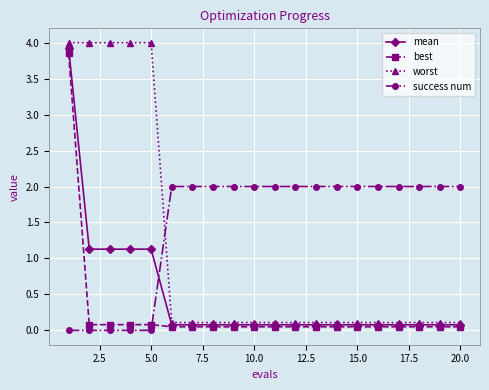

How many intersections are there between mean and success num?

1